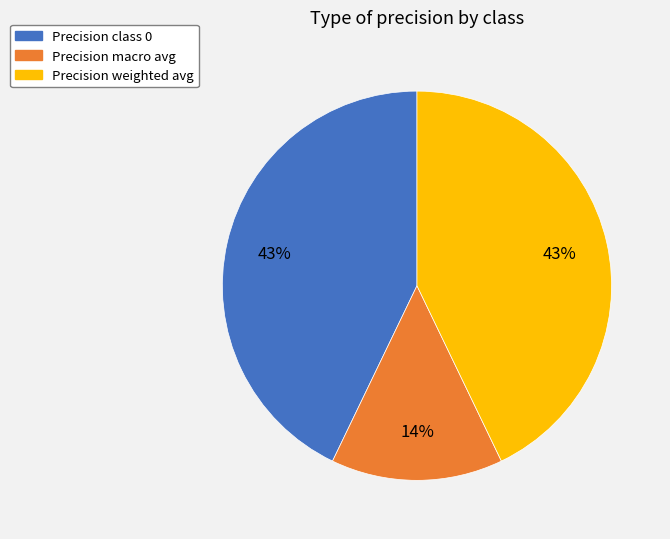

To the nearest percent, what is the average slice percentage?

33%